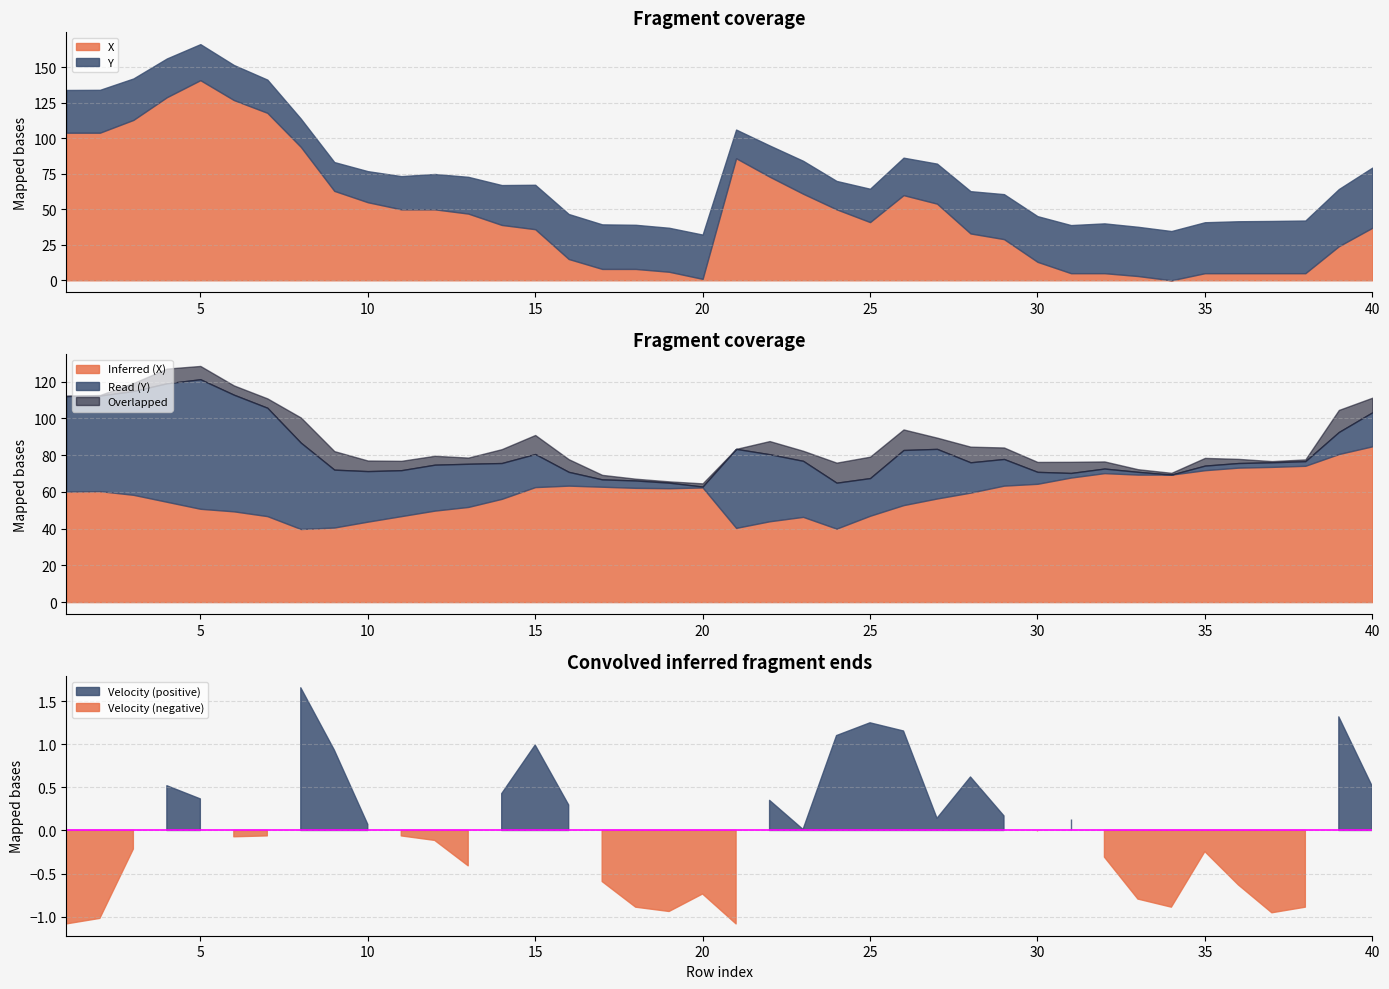

The value of X at 40 is 37.0. True or false?

True